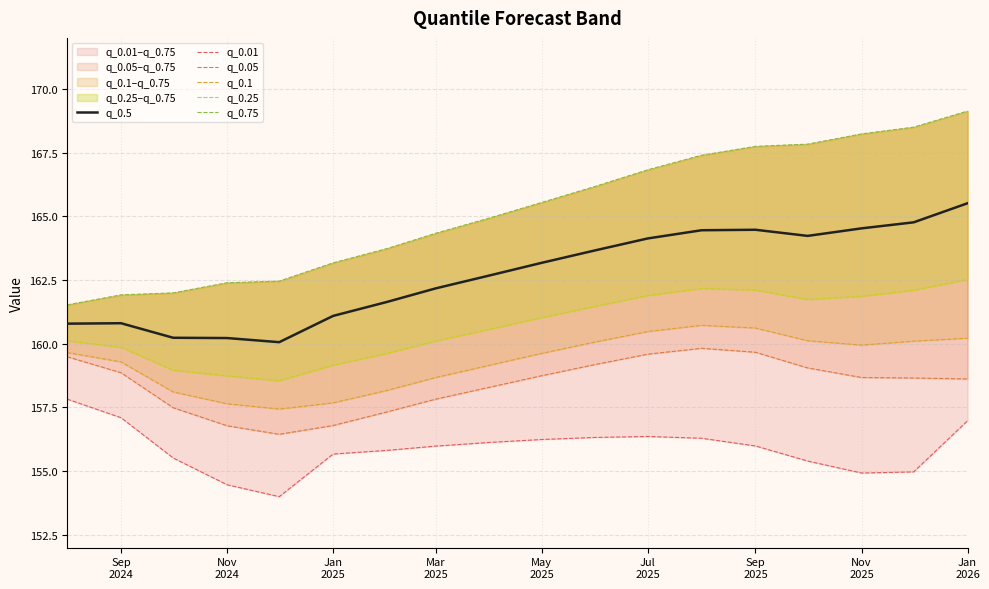

What is the minimum value for q_0.5?

160.1